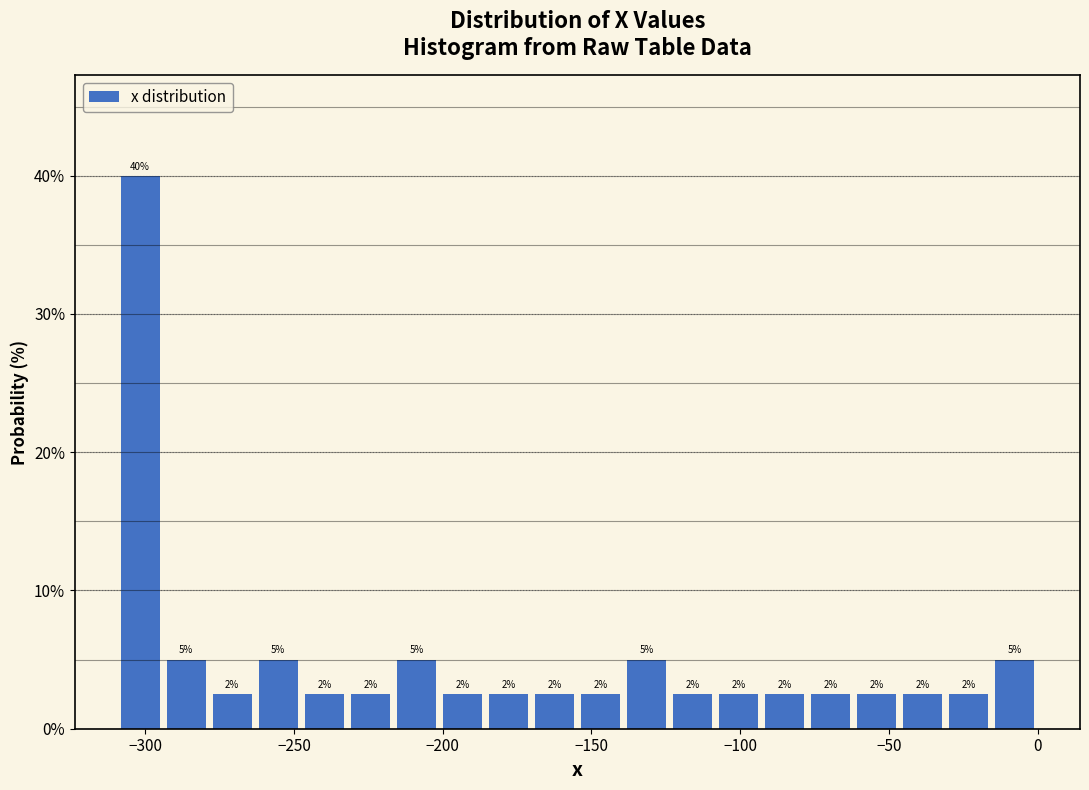

Around what value on the x-axis is the tallest bar? Give the approximate position of its centre, as read against the axis.

-300